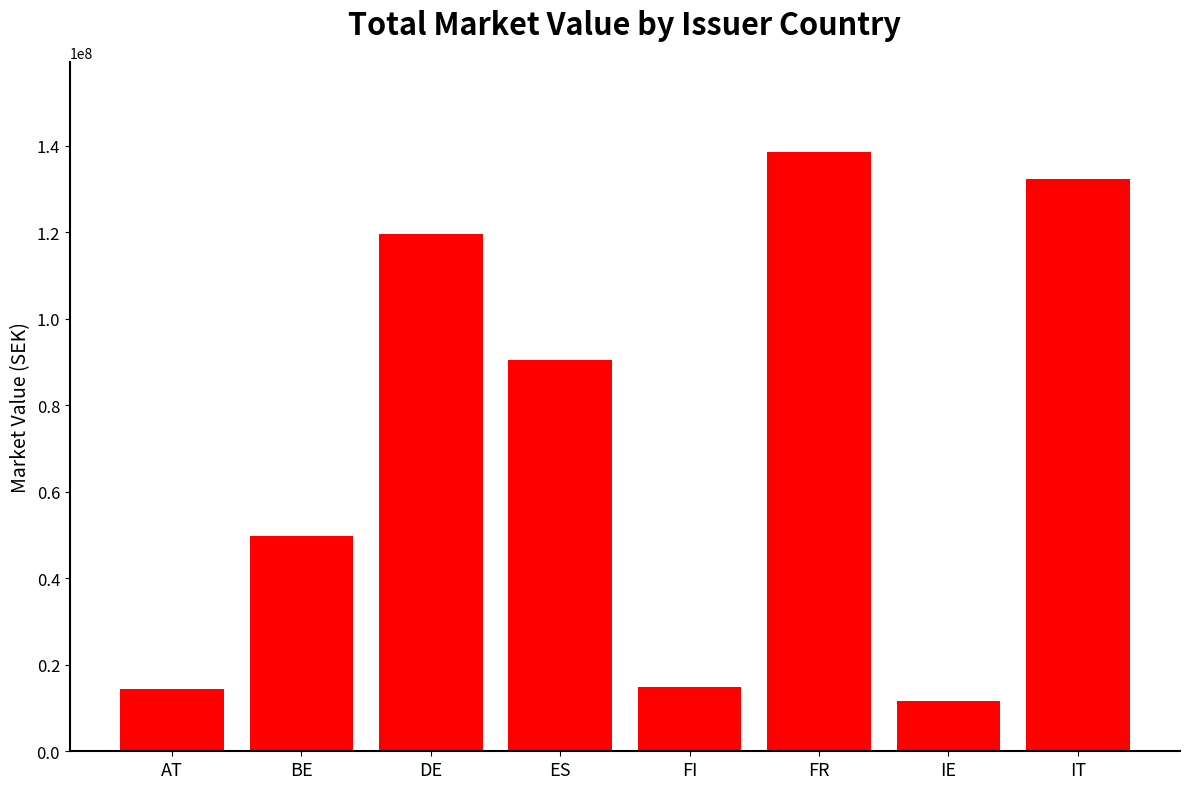

What is the difference between the maximum and second lowest values?

124332478.1